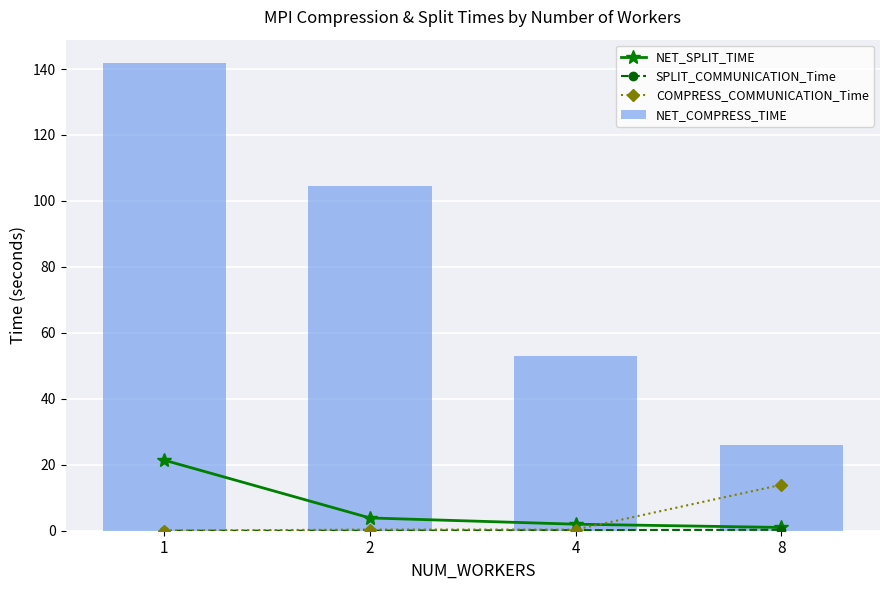

At how many categories does at least one series exceed 132?

1